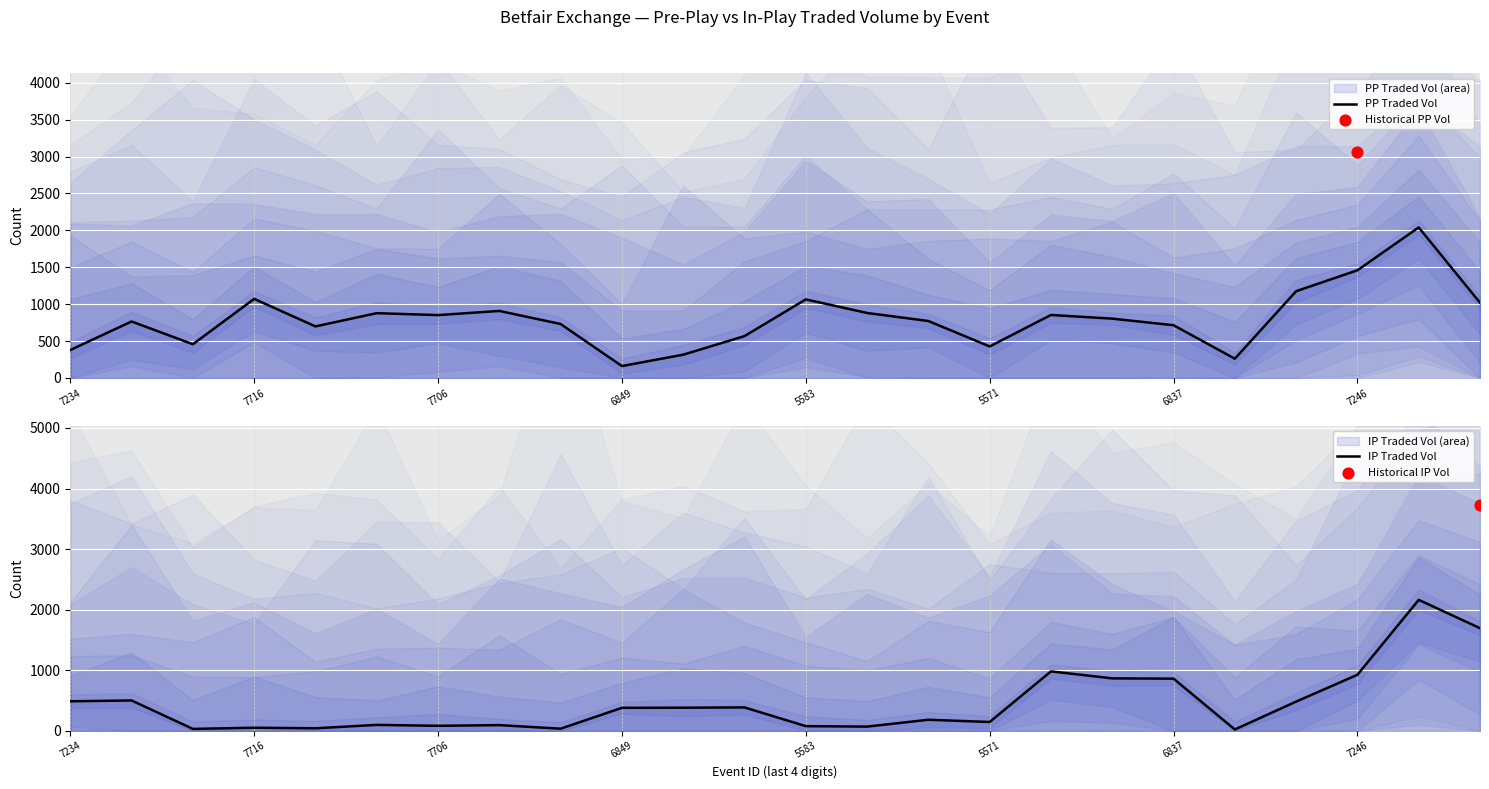

Which series reaches the maximum Y coordinate?

IP Traded Vol